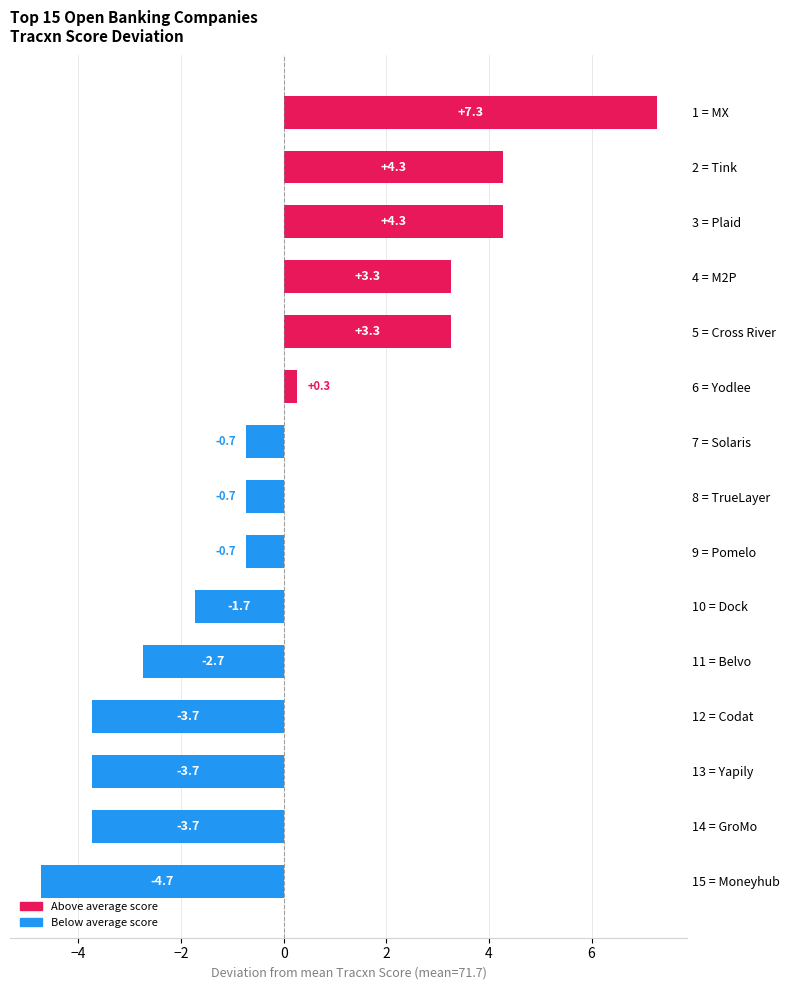

Which has a higher value, 9 = Pomelo or 3 = Plaid?

3 = Plaid